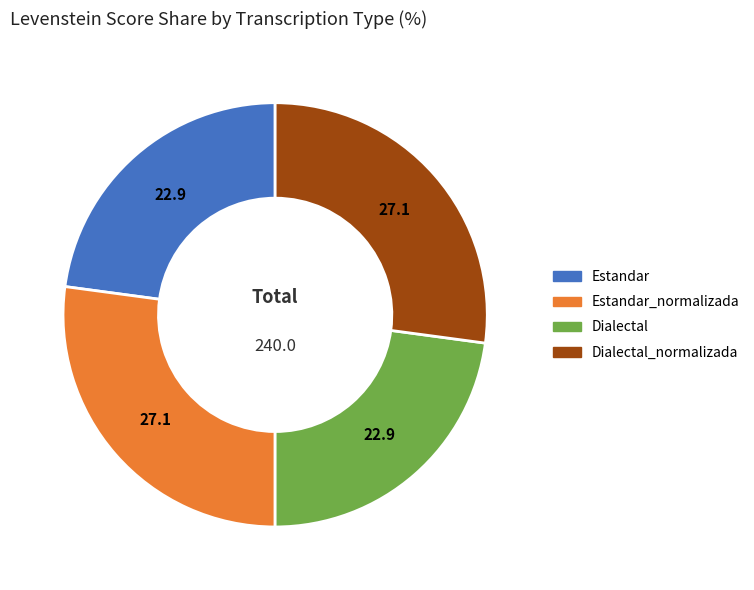

Does any single category account for the majority?

No